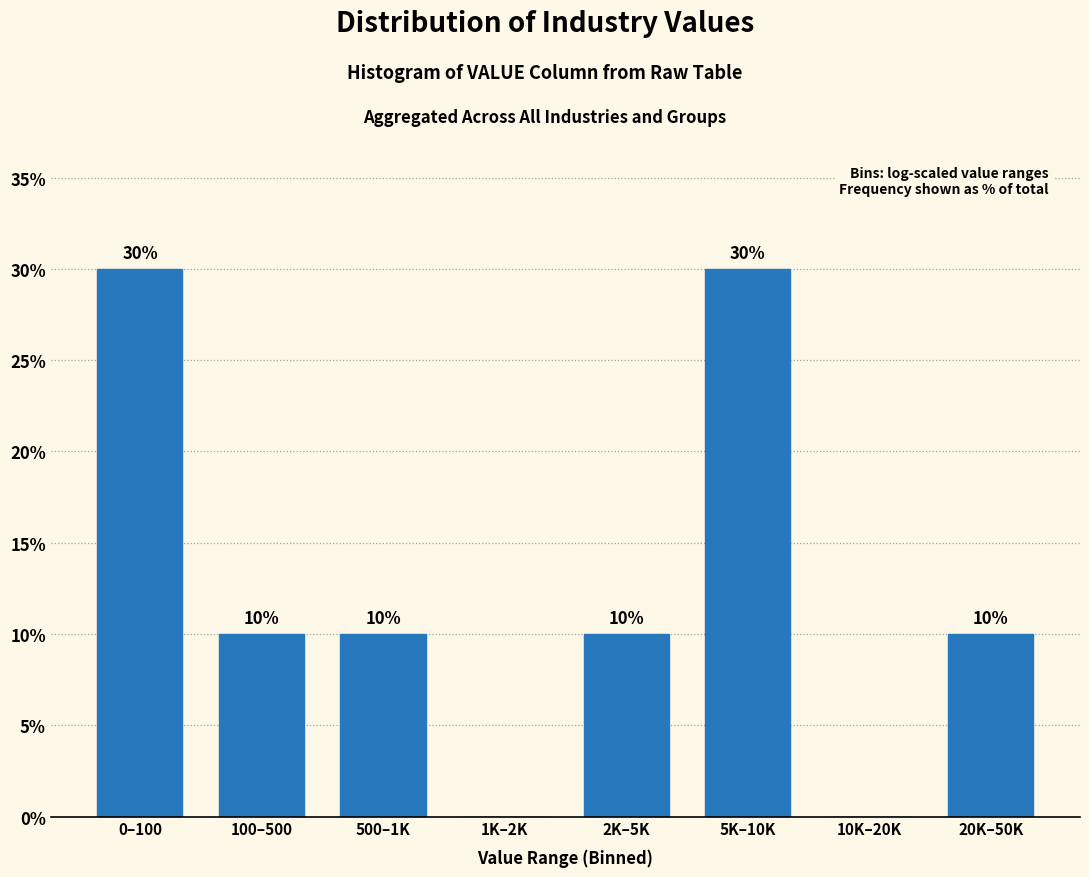

Reading left to right, transcribe all the data shown in this chart.

0–100=30	100–500=10	500–1K=10	1K–2K=0	2K–5K=10	5K–10K=30	10K–20K=0	20K–50K=10